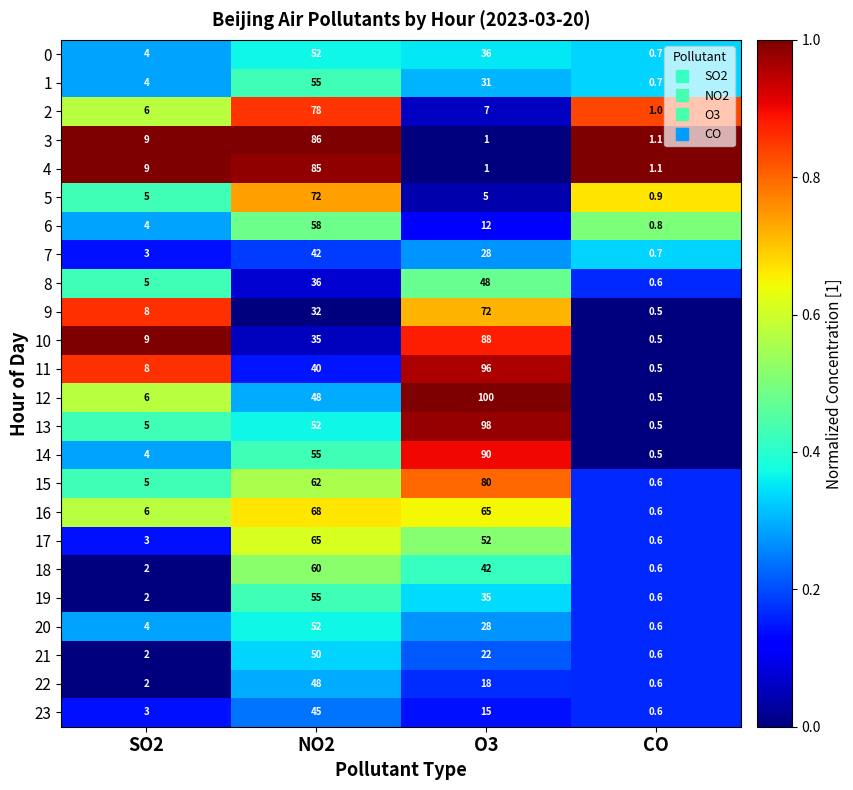

What is the greatest value displayed?

100.0